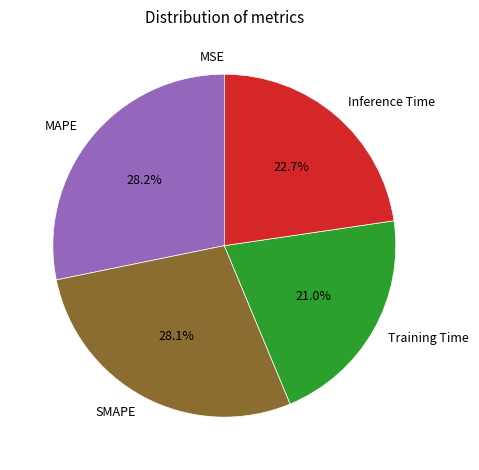

True or false: Training Time accounts for 6% of the total.

False